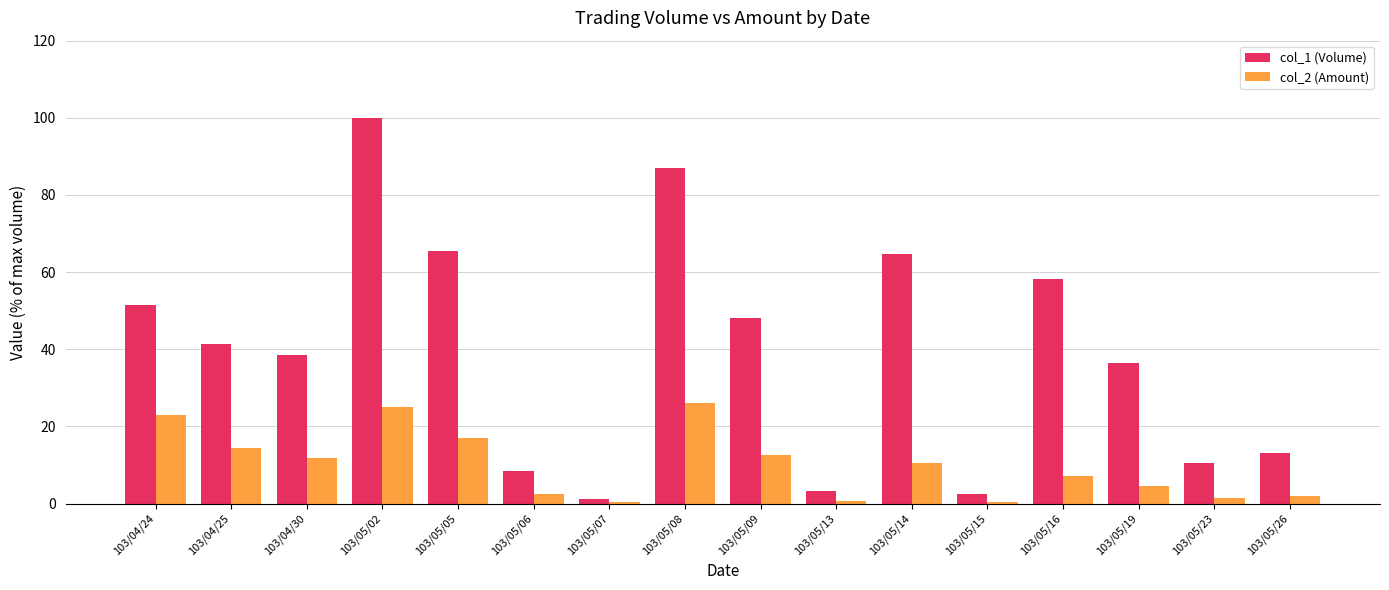

Count the number of categories in the chart.

16